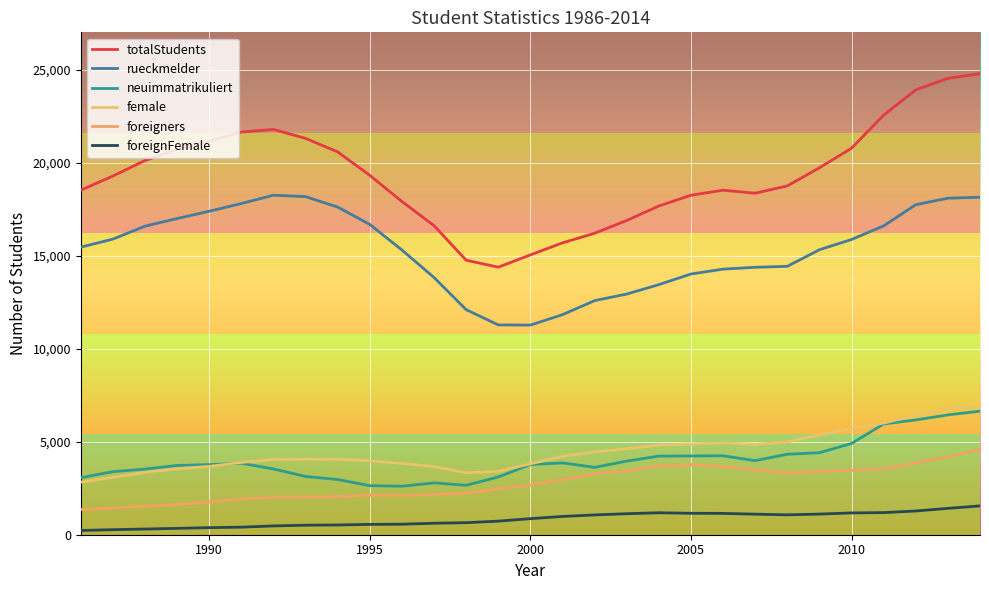

What is the difference between the second highest and minimum values in the foreigners series?

2840